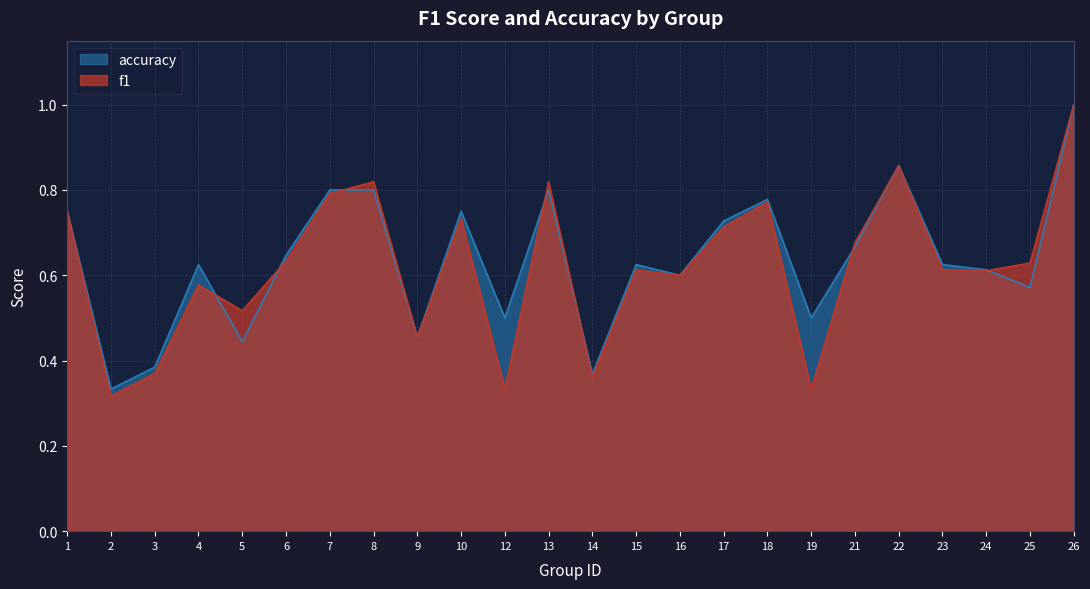

What is the average value of the accuracy series?

0.6